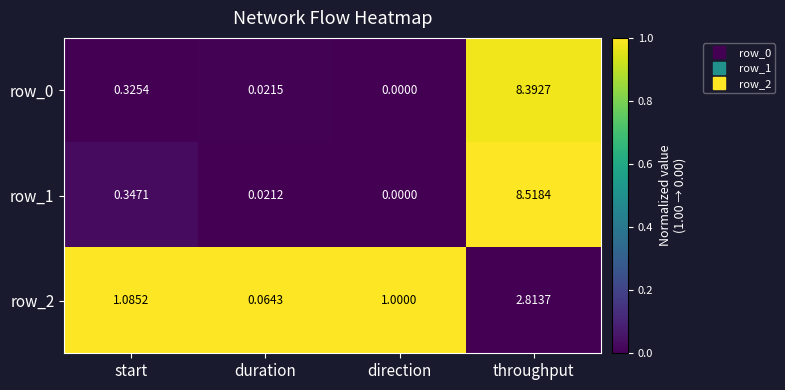

At which category is the sum across all series the highest?

throughput